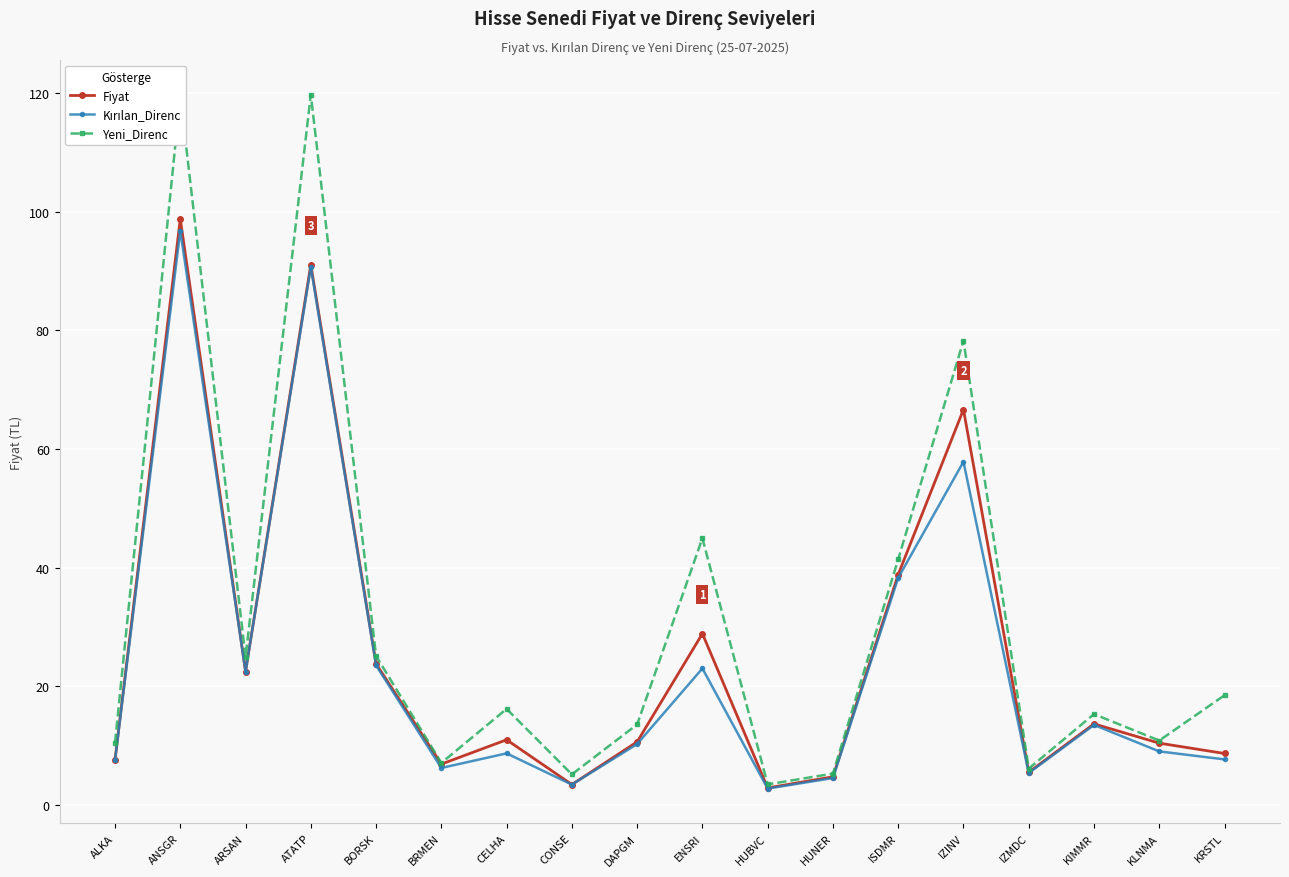

Is the value of Yeni_Direnc at BORSK greater than the value of Fiyat at BORSK?

Yes